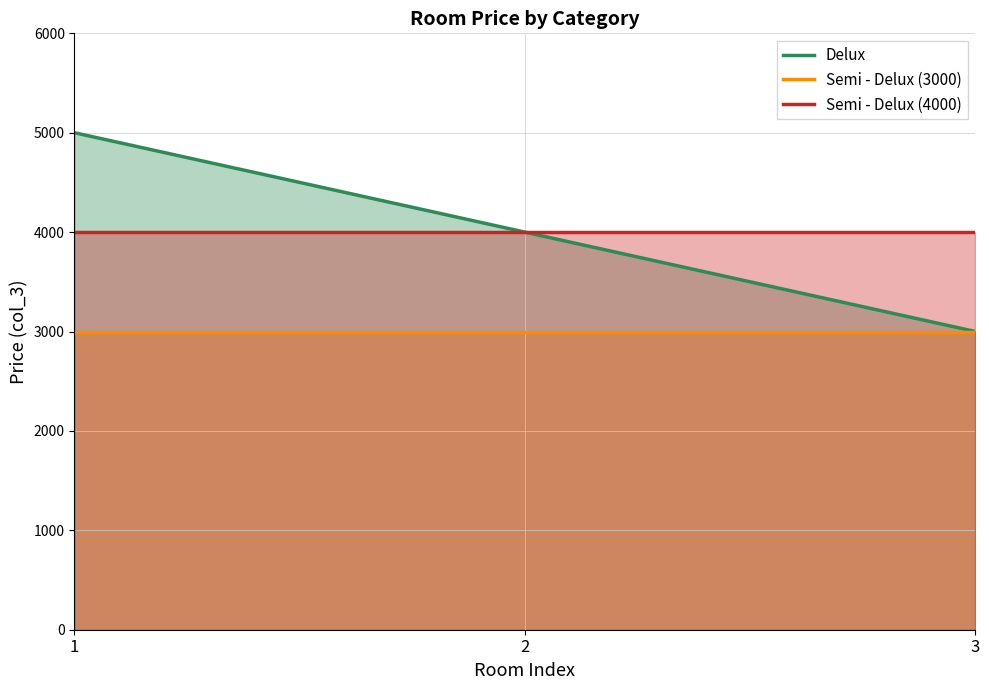

Reading left to right, list all the values displayed in this chart.

Delux: 1=5000	2=4000	3=3000
Semi - Delux (3000): 1=3000	2=3000	3=3000
Semi - Delux (4000): 1=4000	2=4000	3=4000